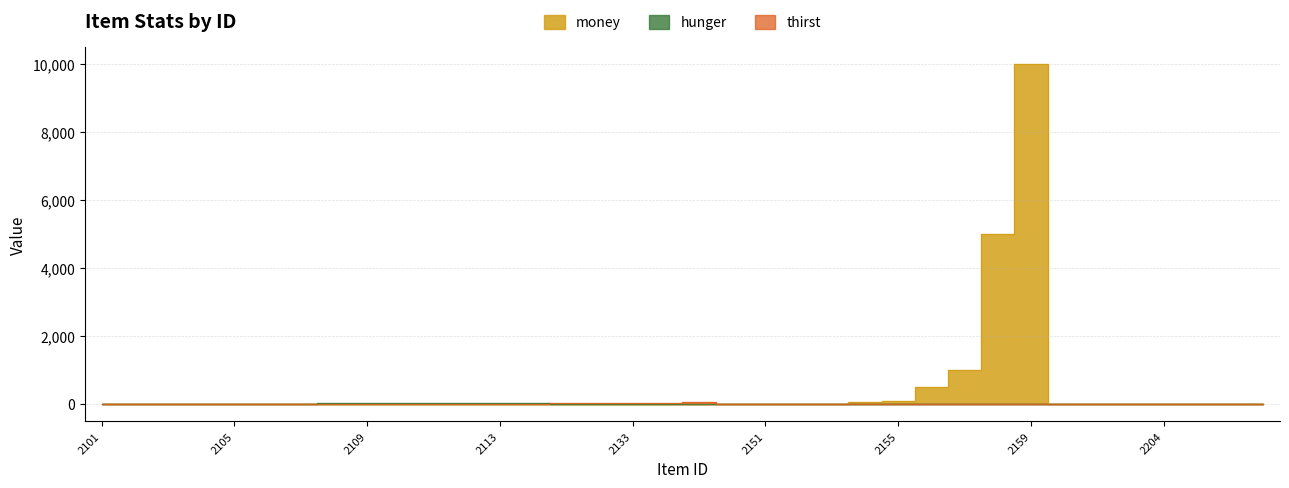

What is the sum of the money values at 2151 and 2104?

1